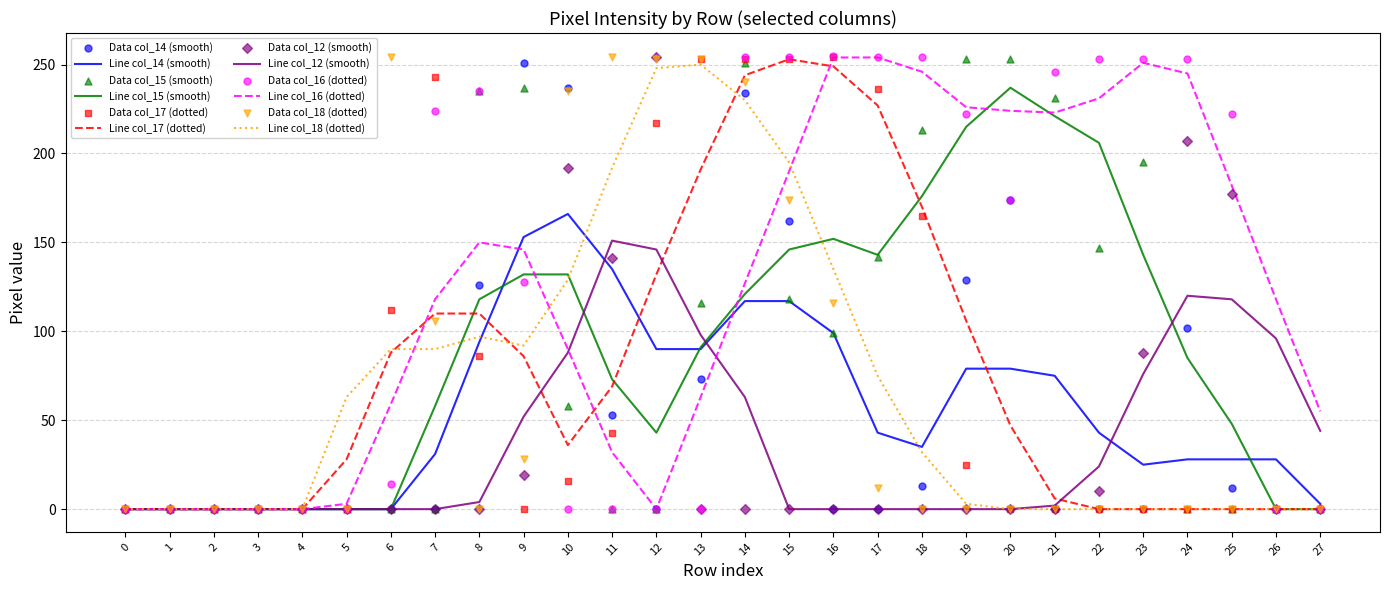

Which series reaches the maximum Y coordinate?

col_16